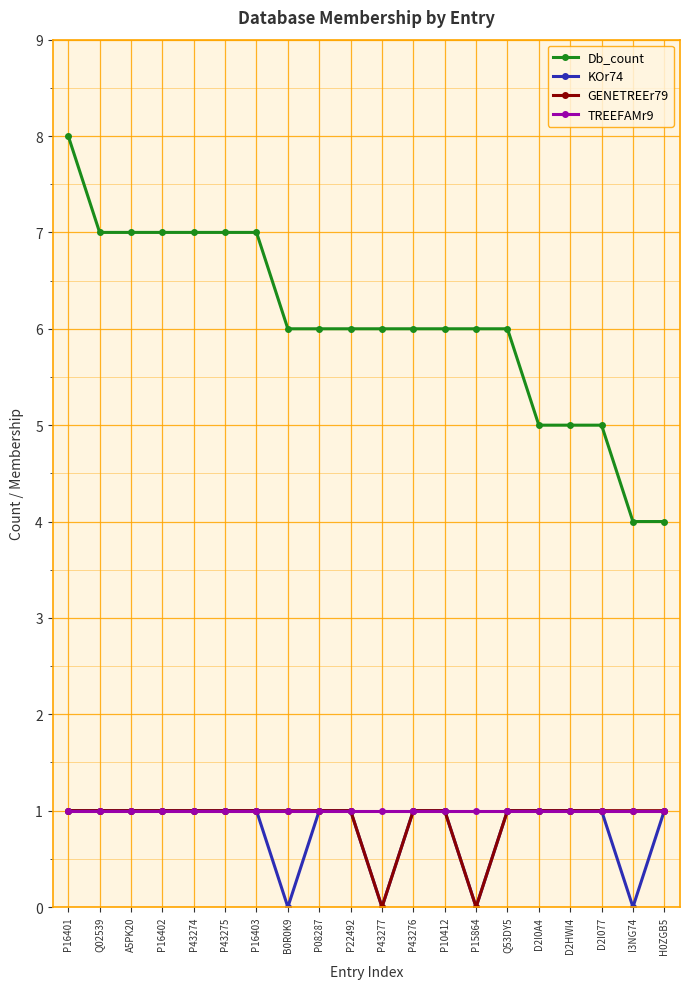

Read the KOr74 value at P10412.

1